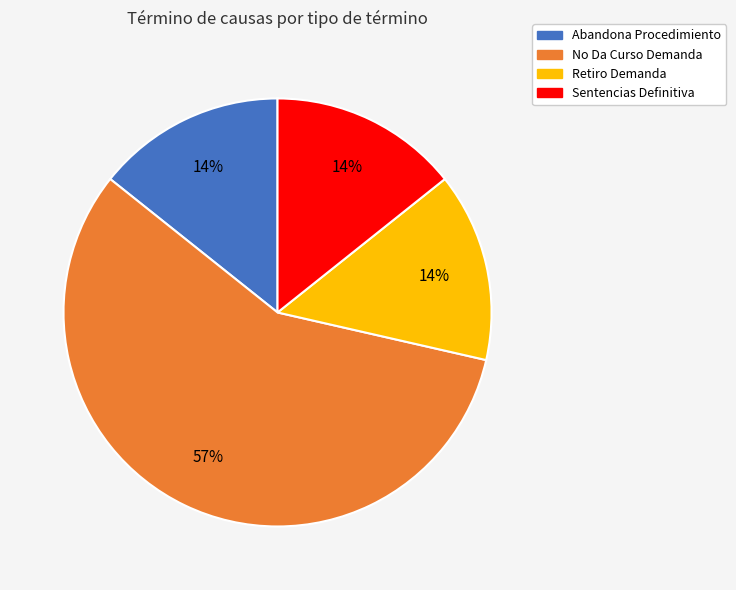

Is it true that Retiro Demanda is 29% of the pie?

False